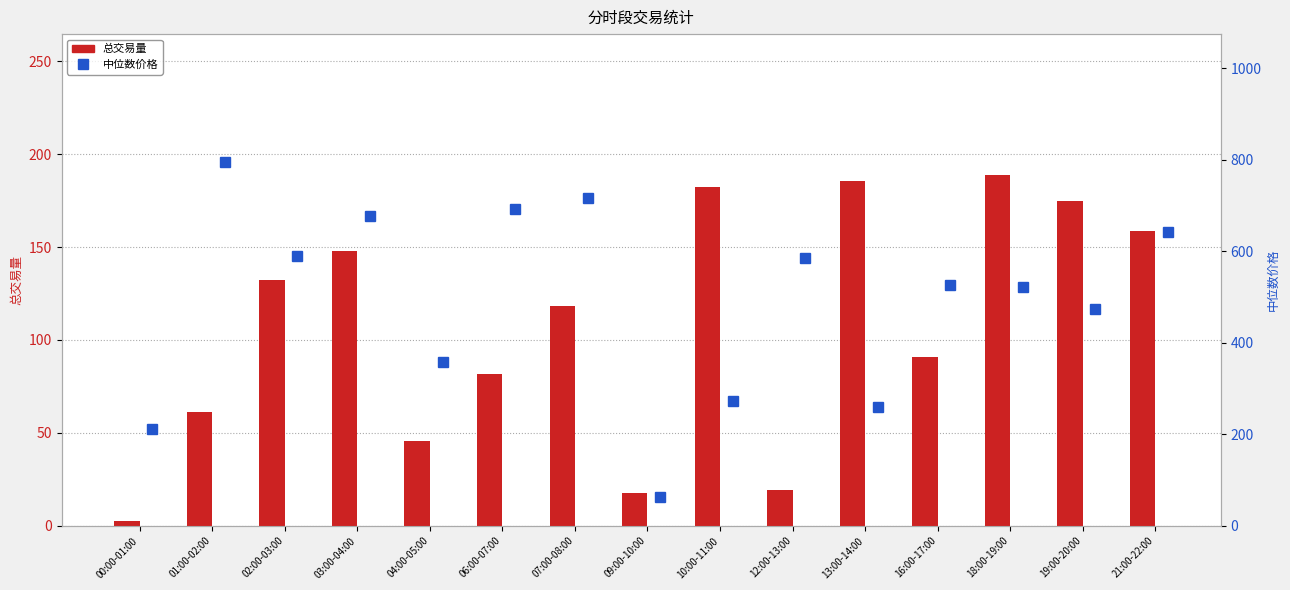

Reading left to right, extract all data points from this chart.

总交易量: 2.5	61.1	132.1	147.8	45.4	81.9	118.5	17.5	182.1	19.1	185.3	90.9	189.0	175.0	158.4
中位数价格: 211.8	795.8	589.3	676.6	358.3	691.2	715.8	62.0	272.8	585.8	259.9	526.2	522.5	473.6	642.3